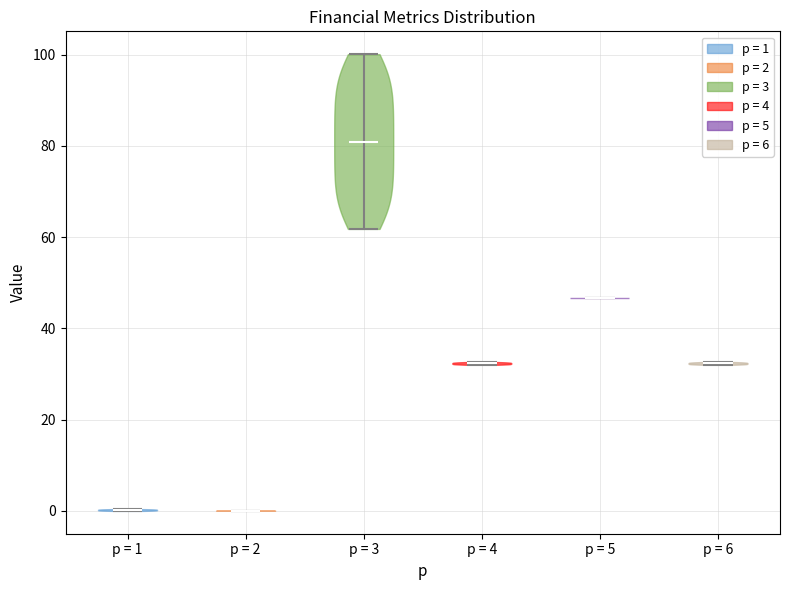

Which violin has the highest median line?

p = 3